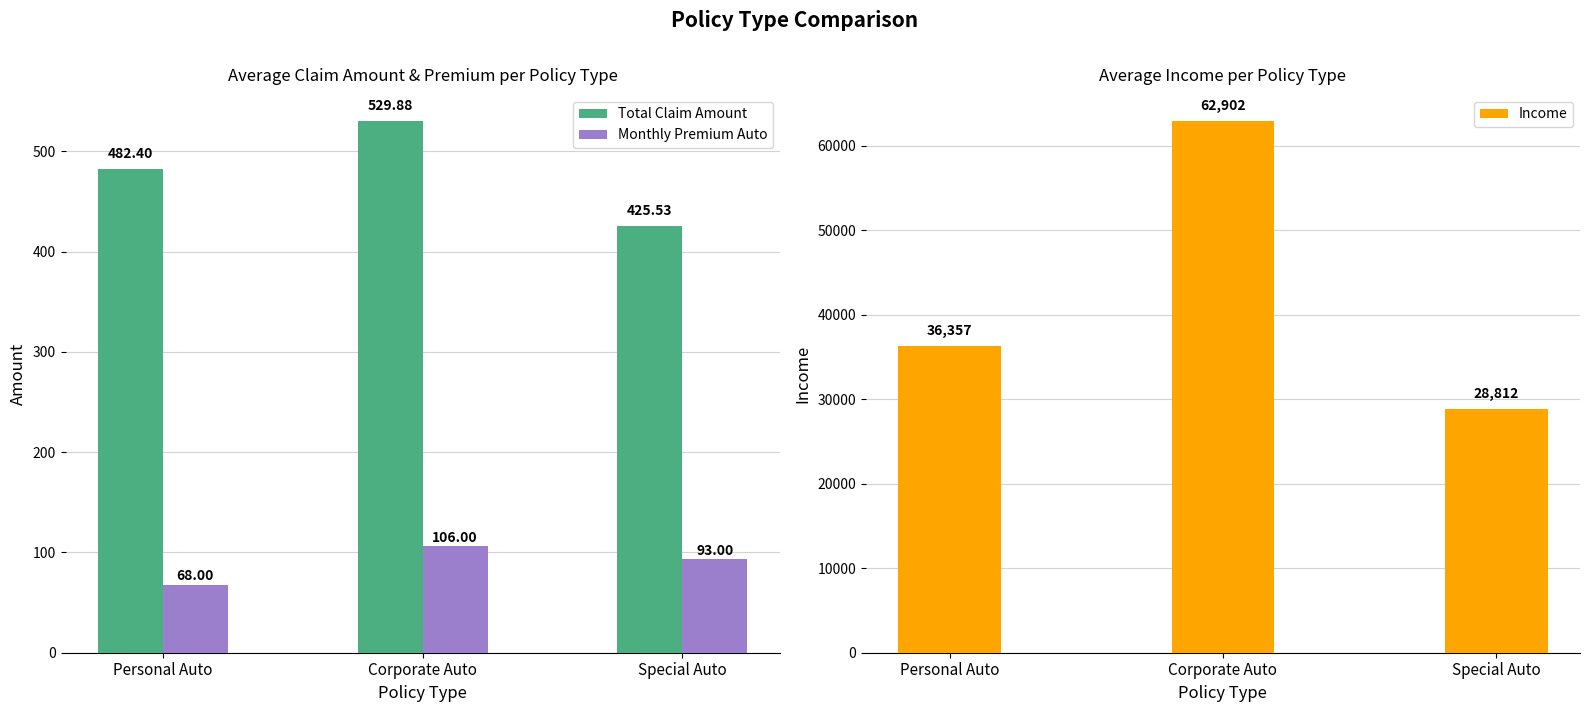

What value does the Income series have at Personal Auto?

36357